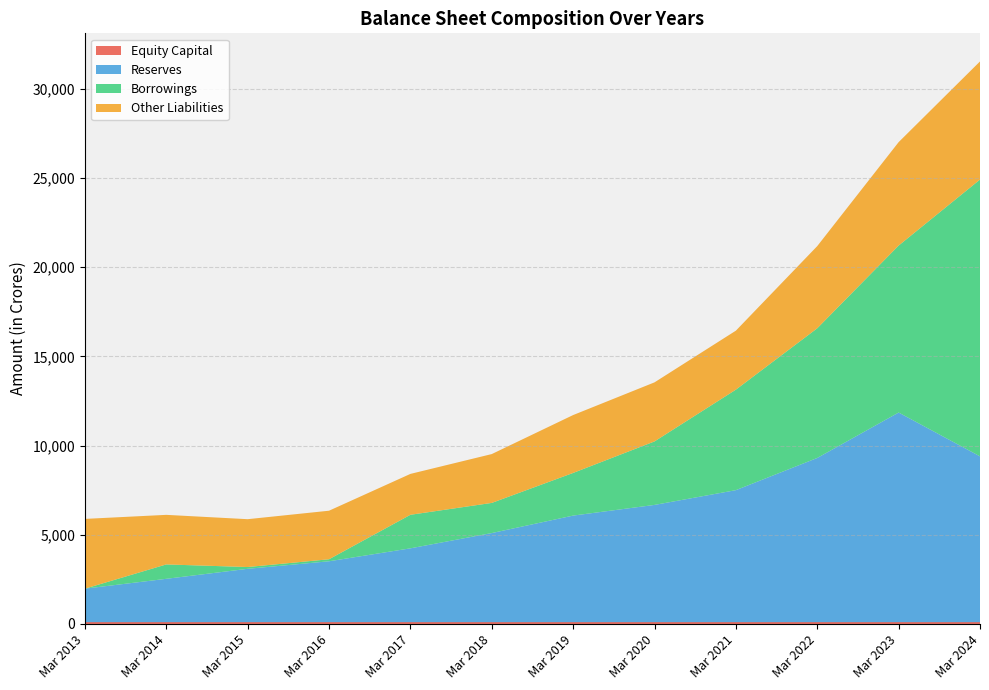

Reading right to left, list all the values displayed in this chart.

Equity Capital: Mar 2024=89	Mar 2023=89	Mar 2022=89	Mar 2021=89	Mar 2020=89	Mar 2019=89	Mar 2018=89	Mar 2017=89	Mar 2016=89	Mar 2015=89	Mar 2014=89	Mar 2013=89
Reserves: Mar 2024=9304	Mar 2023=11762	Mar 2022=9214	Mar 2021=7408	Mar 2020=6580	Mar 2019=5981	Mar 2018=5001	Mar 2017=4144	Mar 2016=3418	Mar 2015=2995	Mar 2014=2434	Mar 2013=1881
Borrowings: Mar 2024=15528	Mar 2023=9367	Mar 2022=7275	Mar 2021=5638	Mar 2020=3562	Mar 2019=2393	Mar 2018=1691	Mar 2017=1882	Mar 2016=113	Mar 2015=100	Mar 2014=807	Mar 2013=0
Other Liabilities: Mar 2024=6626	Mar 2023=5802	Mar 2022=4610	Mar 2021=3309	Mar 2020=3313	Mar 2019=3247	Mar 2018=2740	Mar 2017=2293	Mar 2016=2723	Mar 2015=2684	Mar 2014=2781	Mar 2013=3914